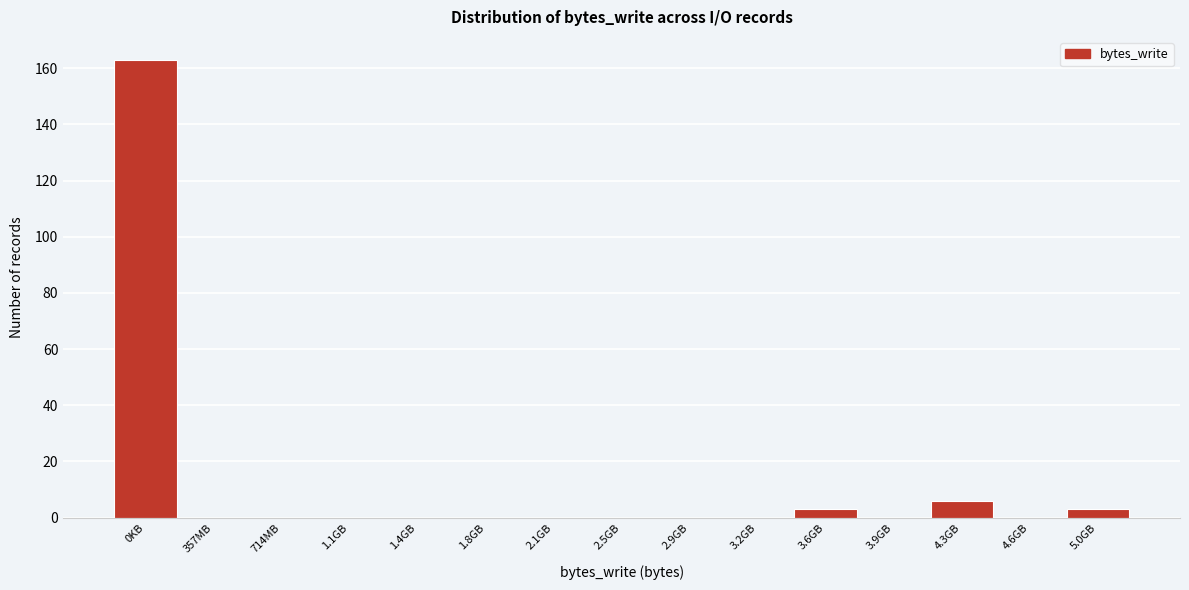

Reading left to right, extract all data points from this chart.

0KB=163	357MB=0	714MB=0	1.1GB=0	1.4GB=0	1.8GB=0	2.1GB=0	2.5GB=0	2.9GB=0	3.2GB=0	3.6GB=3	3.9GB=0	4.3GB=6	4.6GB=0	5.0GB=3